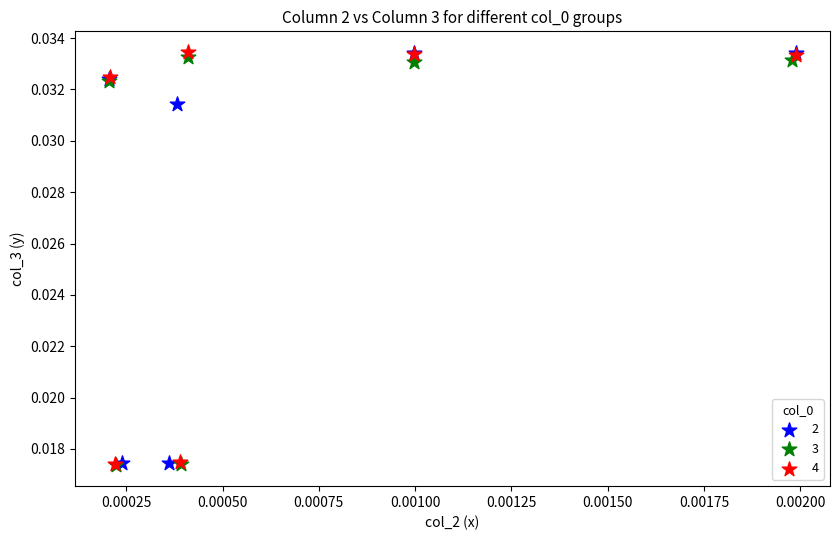

What are all the series names shown in the legend?

2, 3, 4